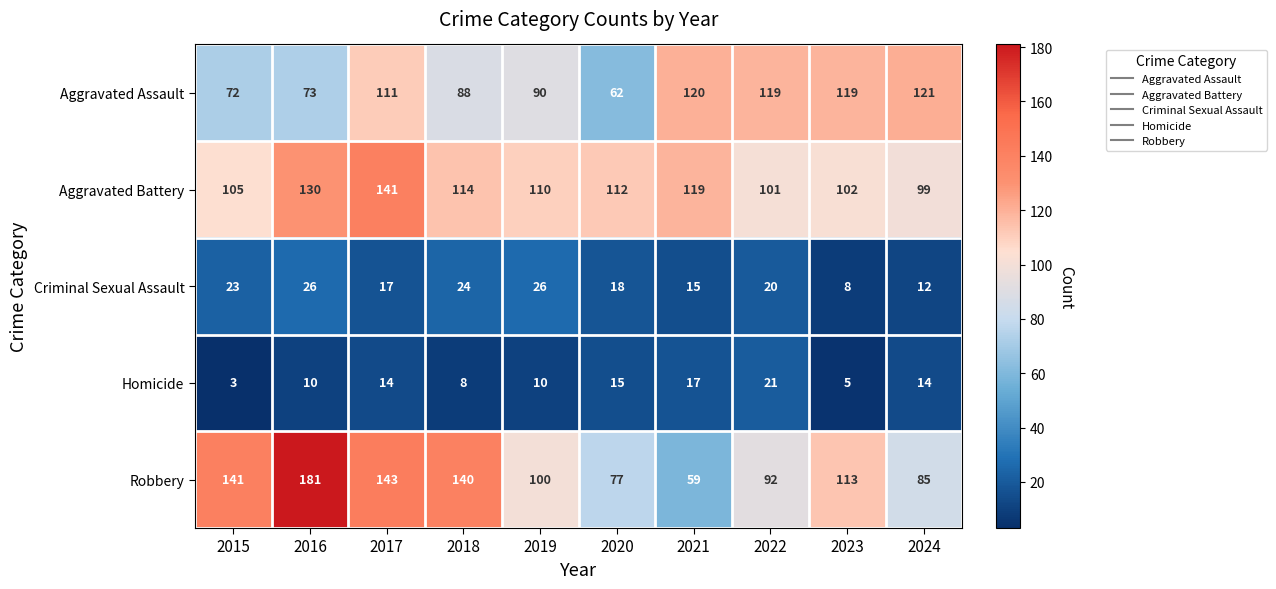

The Homicide series shows 26 at 2020. True or false?

False